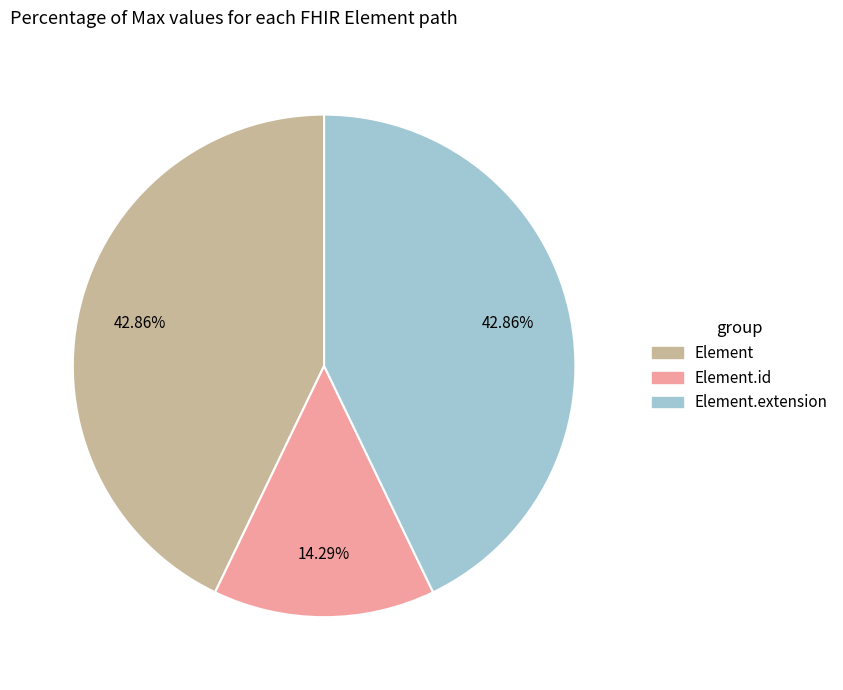

Which category has the smallest portion of the pie?

Element.id